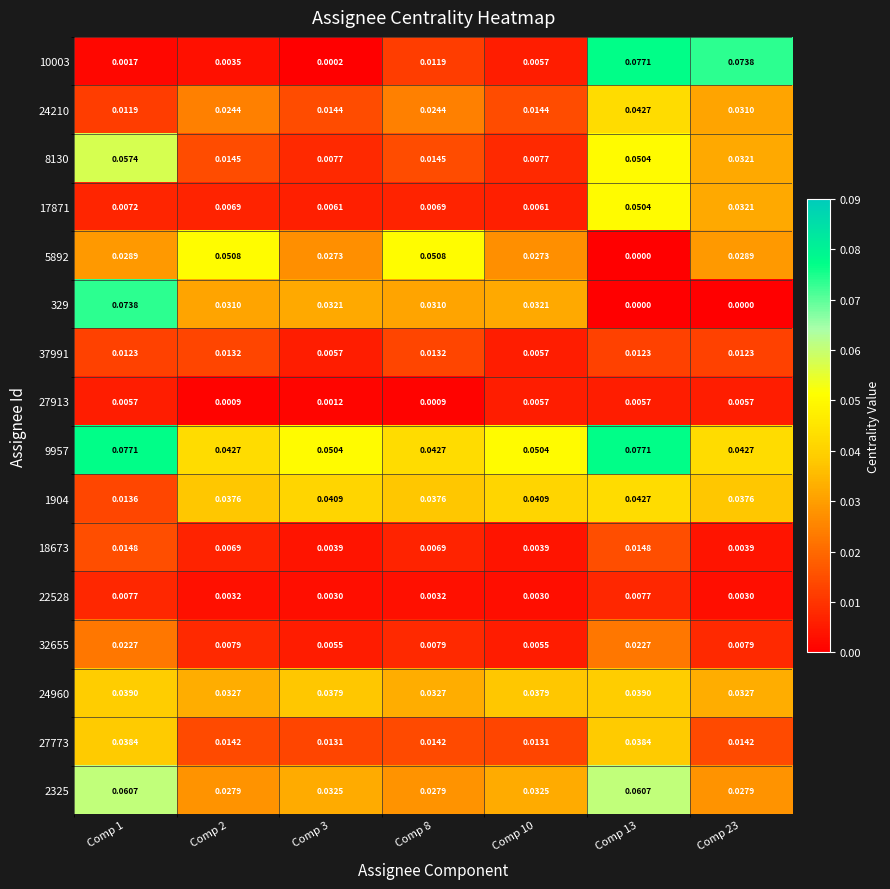

Is the value of 18673 at Comp 13 greater than the value of 32655 at Comp 23?

Yes